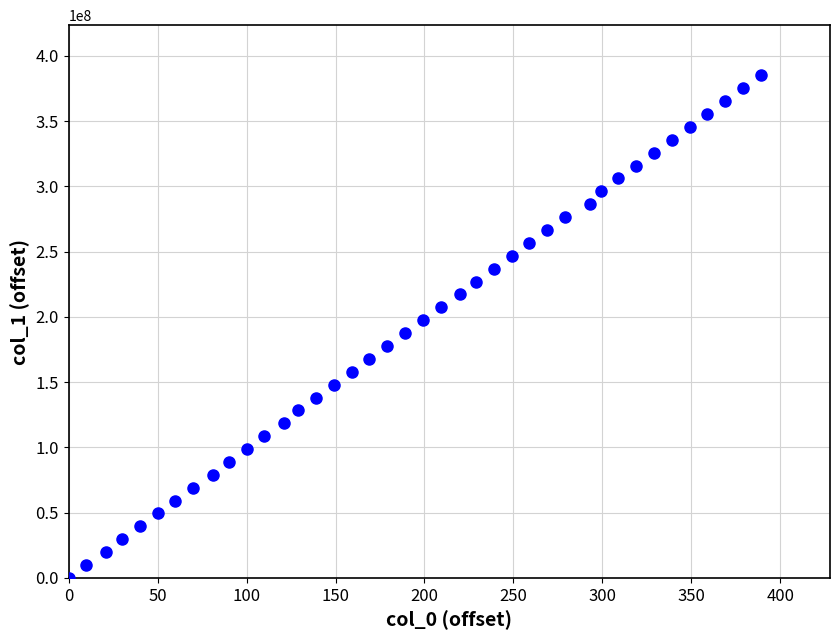

What is the range of X values (max minus min)?

389